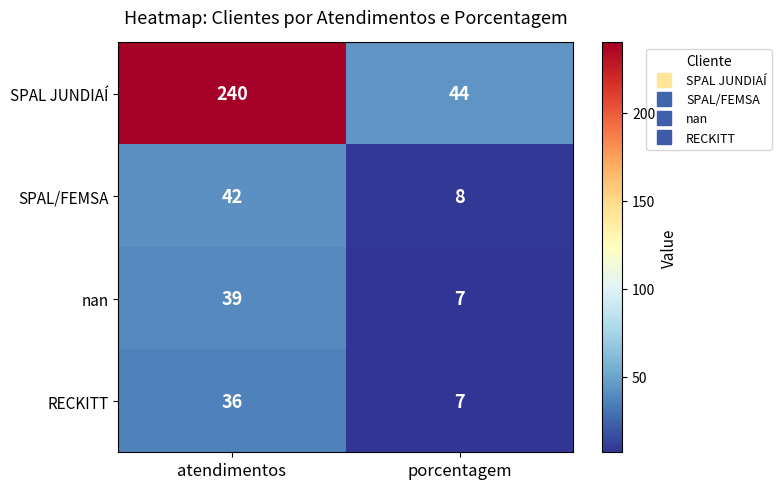

The RECKITT series shows 5 at porcentagem. True or false?

False